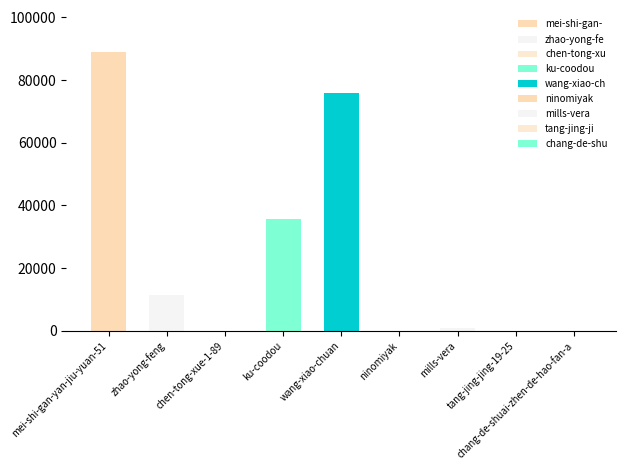

The value at ku-coodou is 63050. True or false?

False